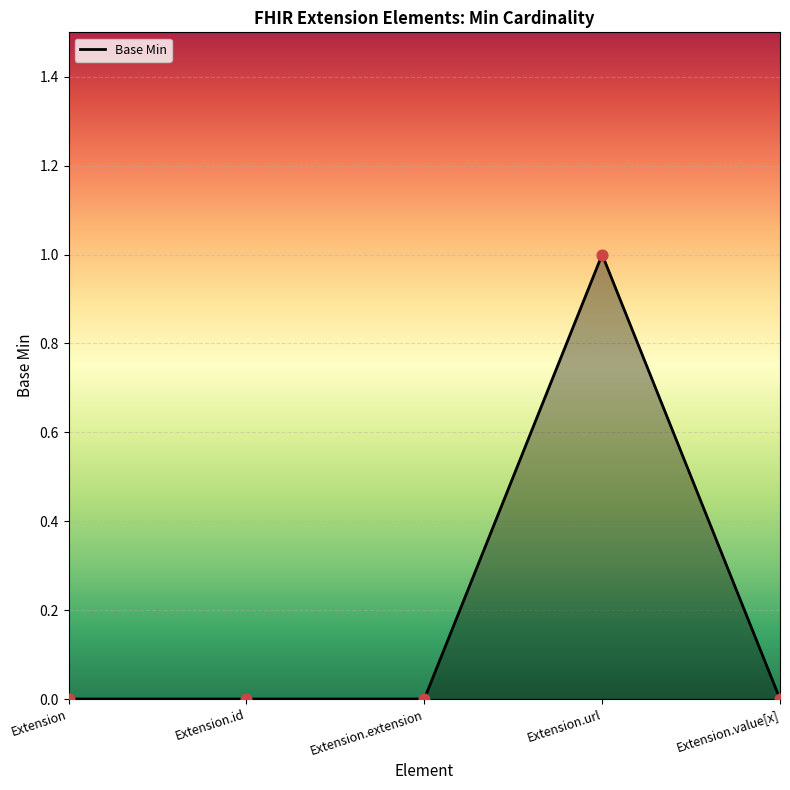

What is the change in value from Extension.id to Extension.url?

+1